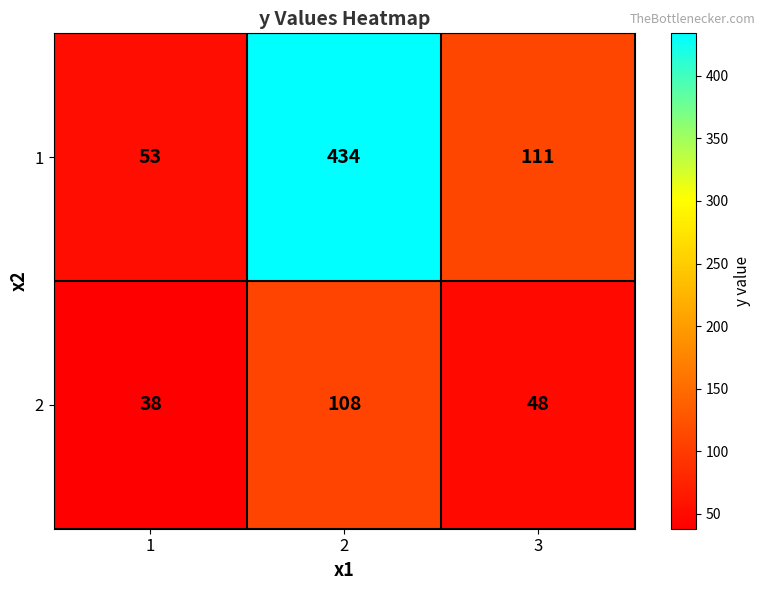

What is the smallest value displayed?

38